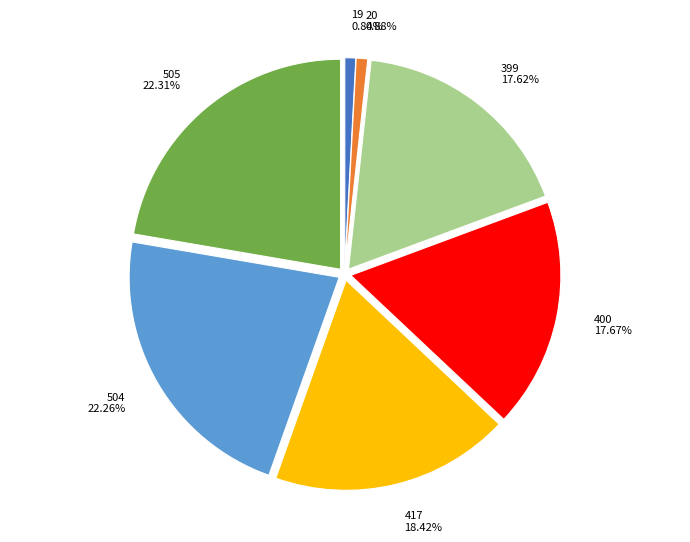

Which has a higher value, 399 or 504?

504